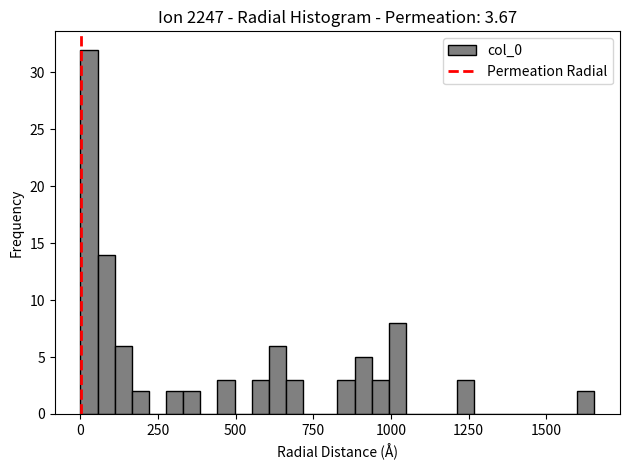

Read against the x-axis, roughly where is the centre of the tallest bar?

50